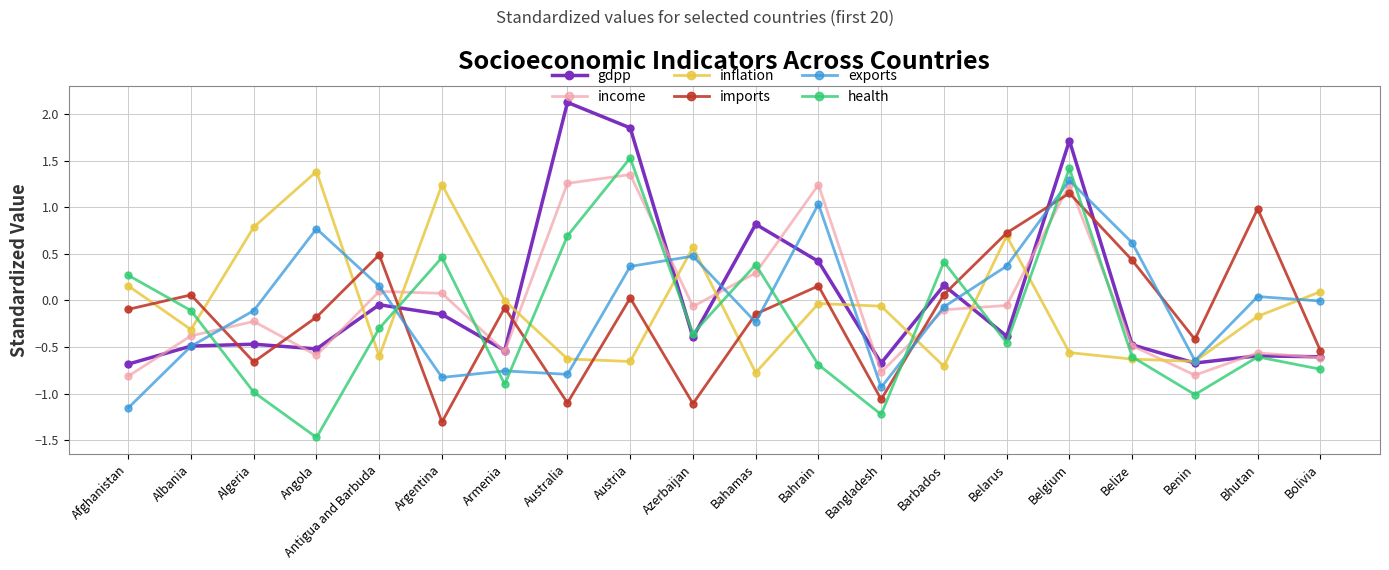

True or false: imports and inflation cross at least once.

True